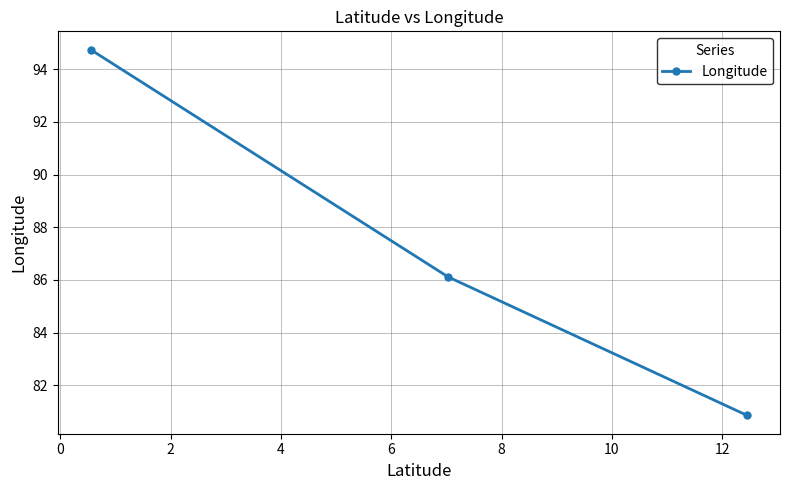

What is the difference between the maximum and minimum values?

13.9